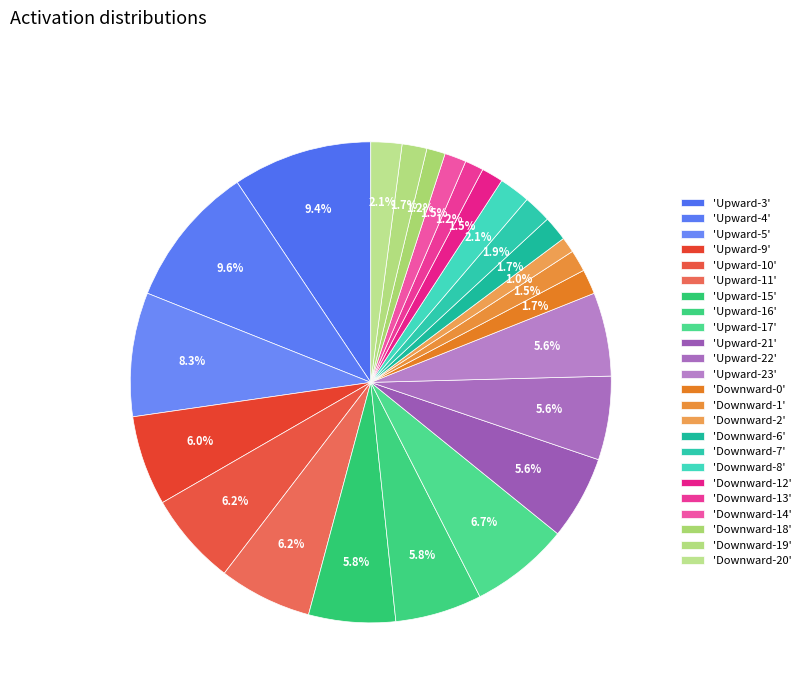

How many segments does this pie chart have?

24